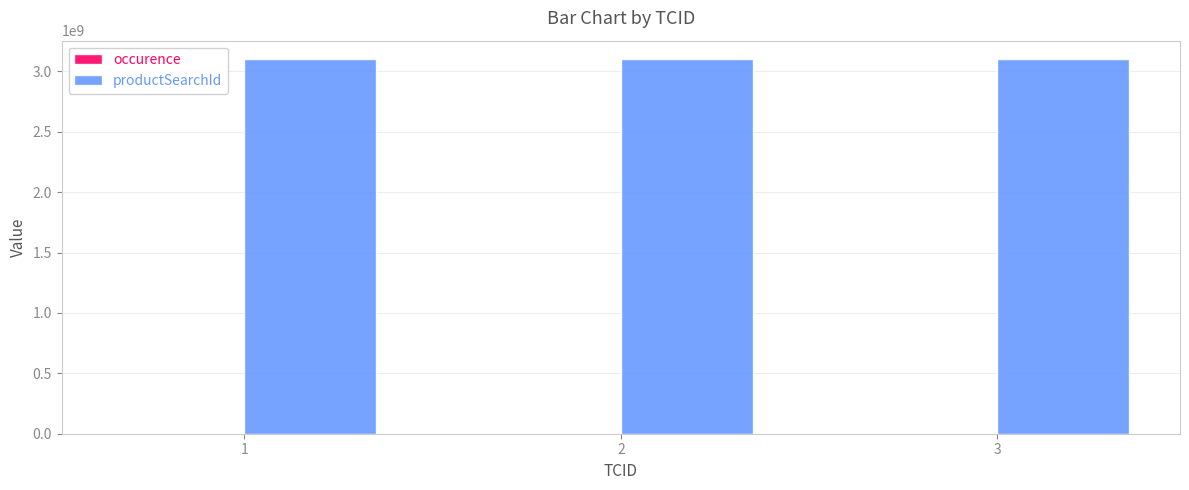

What is the sum of all productSearchId values?

9300002040